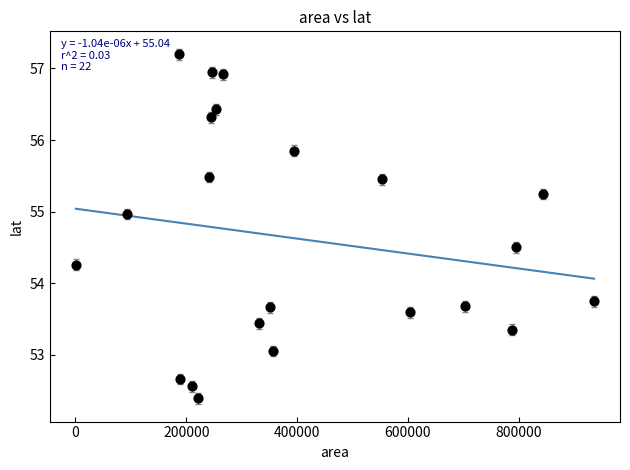

What is the range of X values (max minus min)?

935625.0